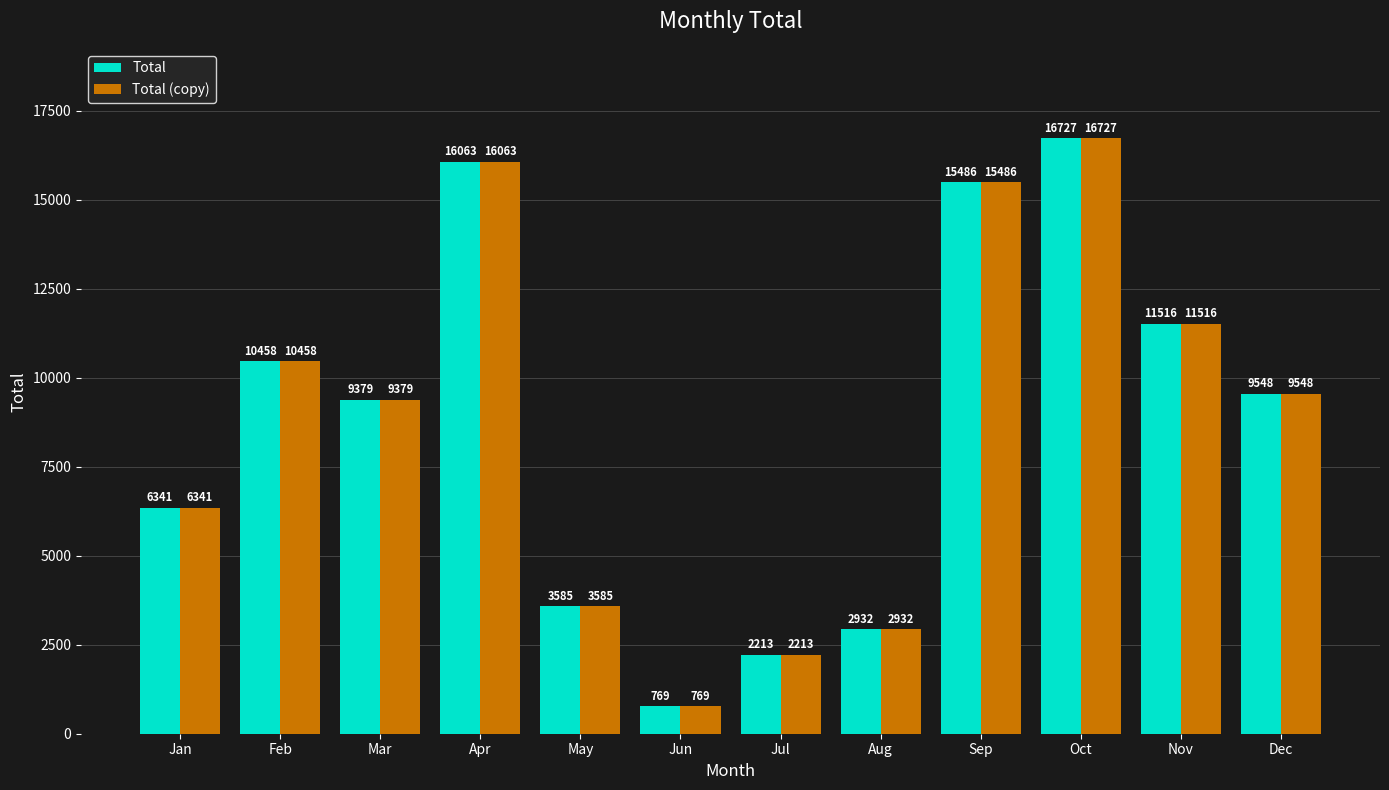

How many bars are there in total?

24